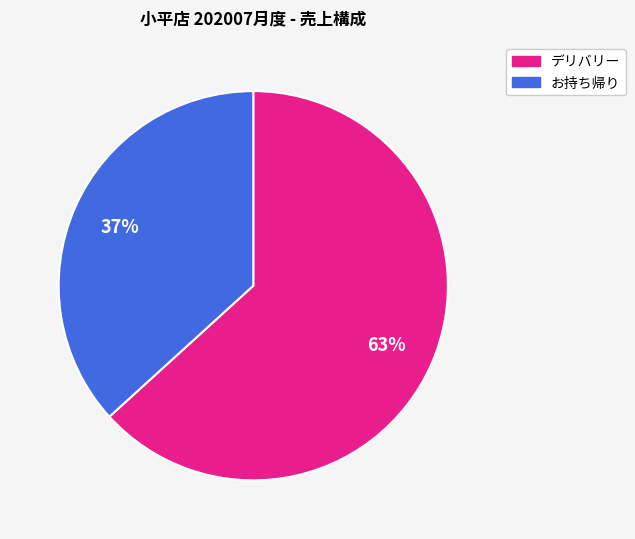

Count the number of slices in the pie.

2